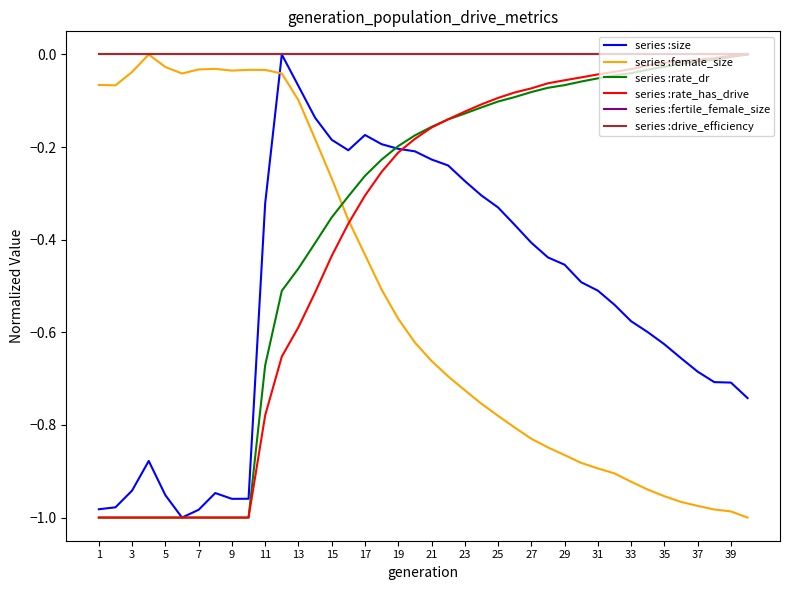

Is this an area chart (filled region under the line)?

No